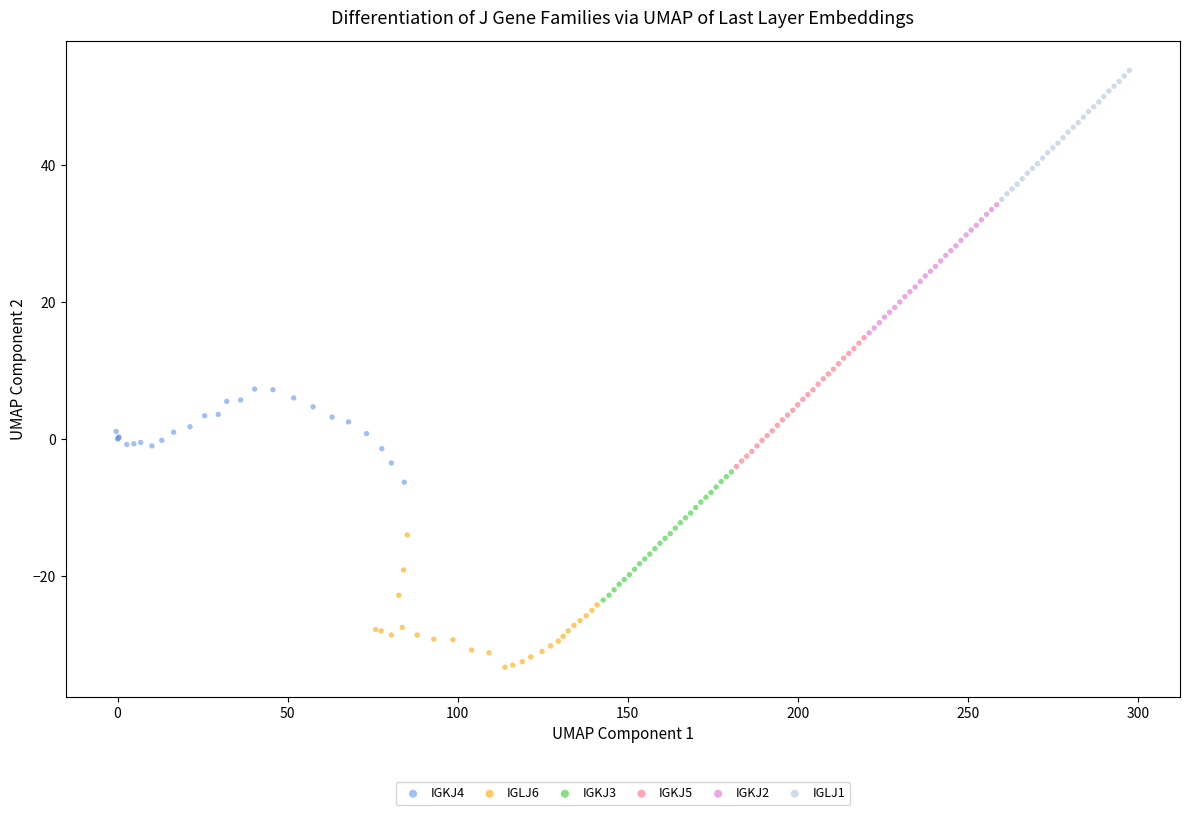

Which series contains the lowest Y value?

IGLJ6